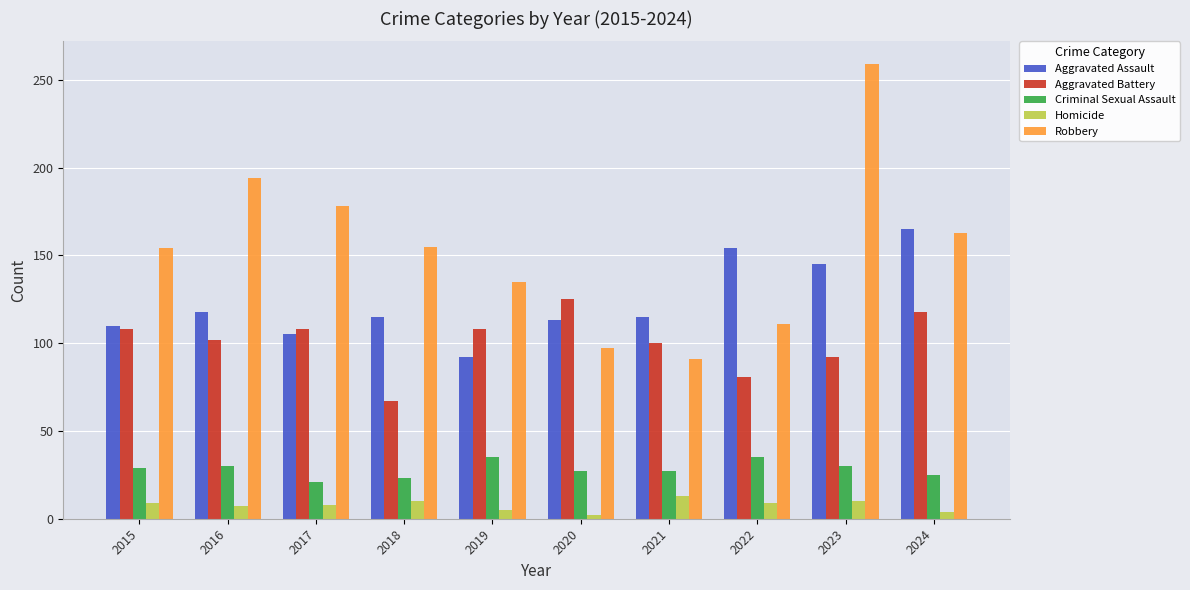

What is the value of the Homicide bar at the 3rd from the left?

8